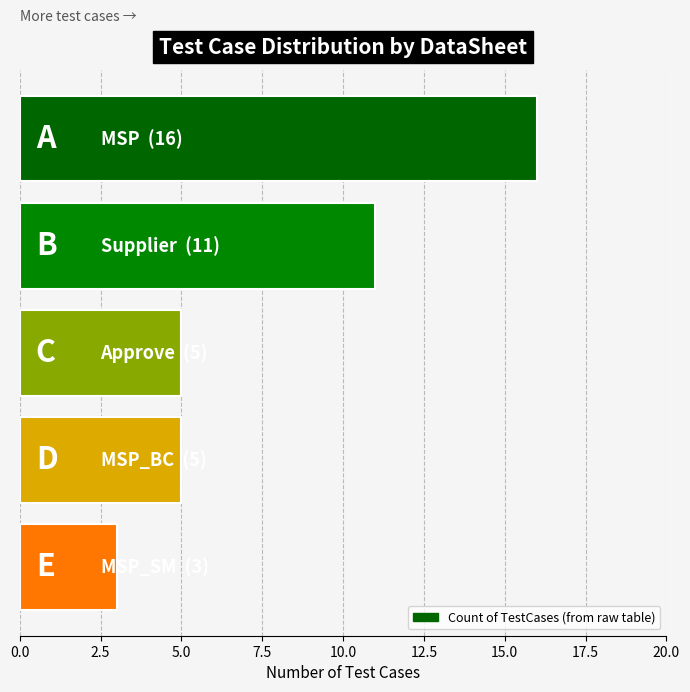

What is the sum of all values?

40